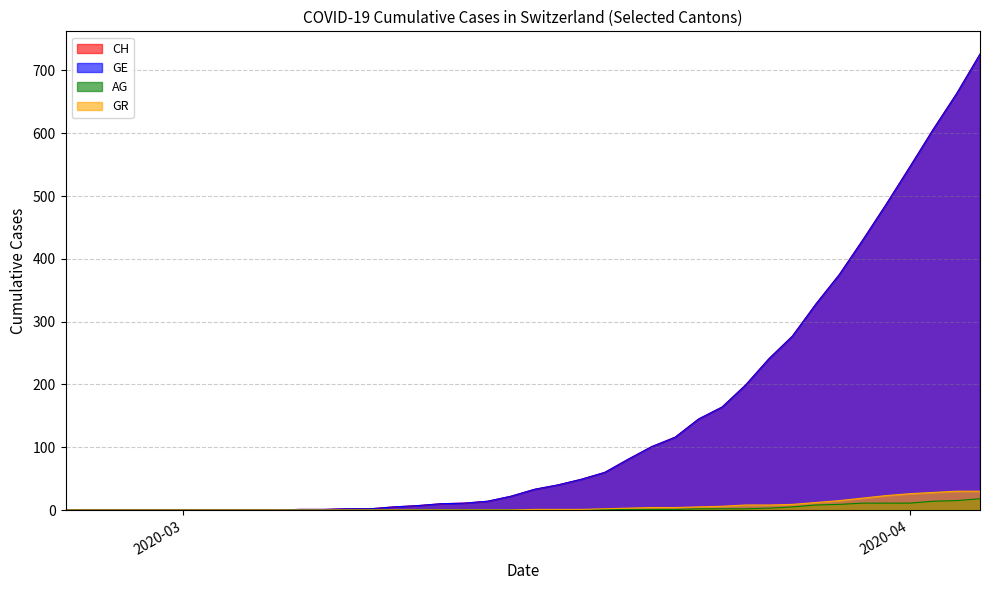

Which series has the largest total across all categories?

CH